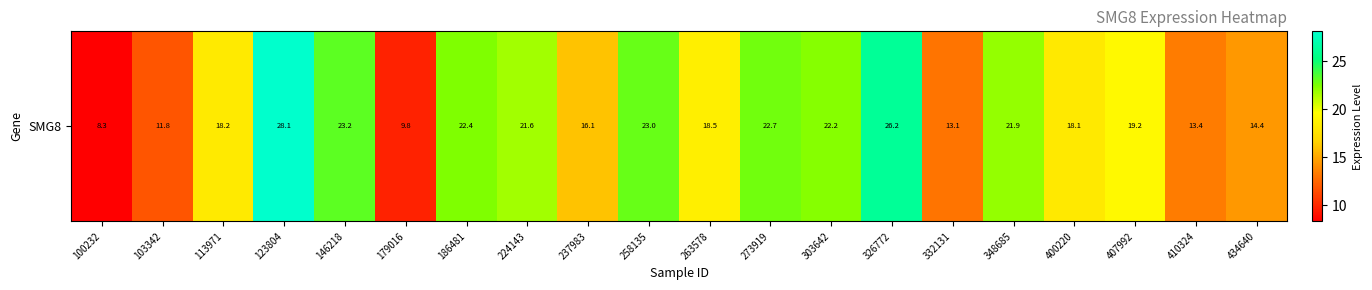

The value at 348685 is 38.8. True or false?

False